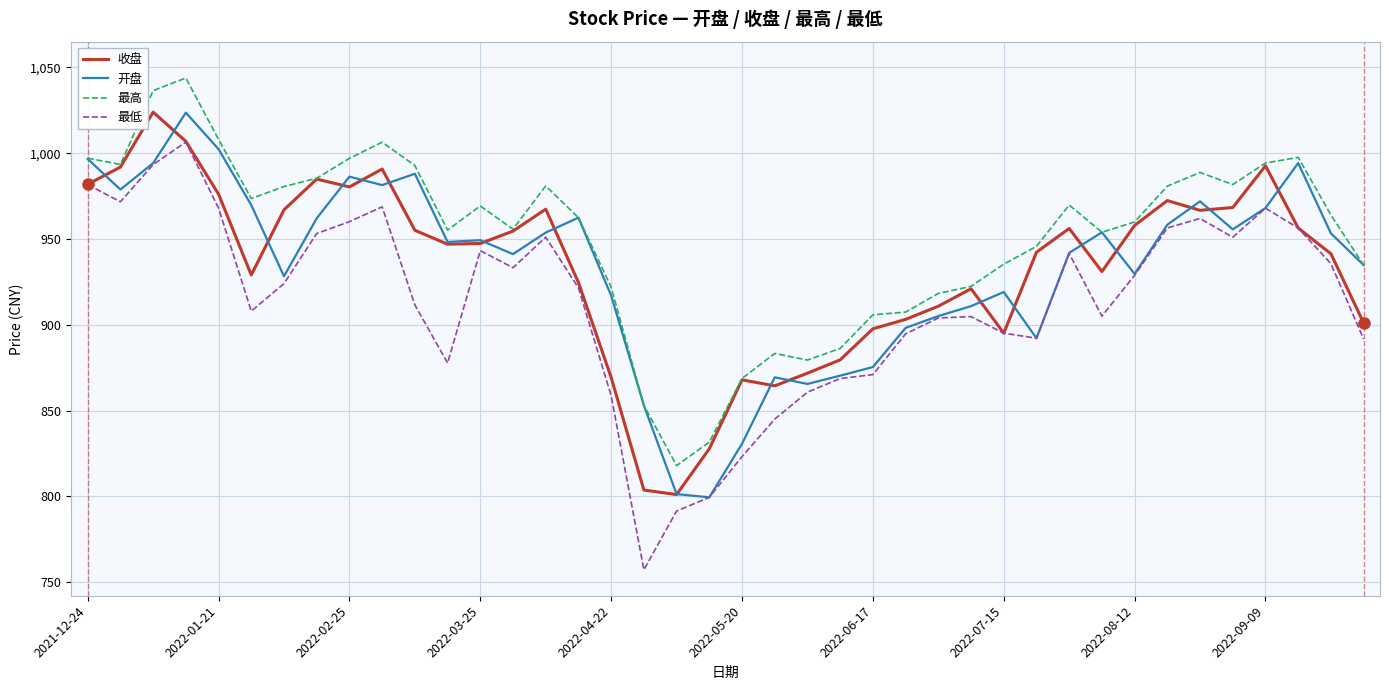

What are all the series names shown in the legend?

收盘, 开盘, 最高, 最低